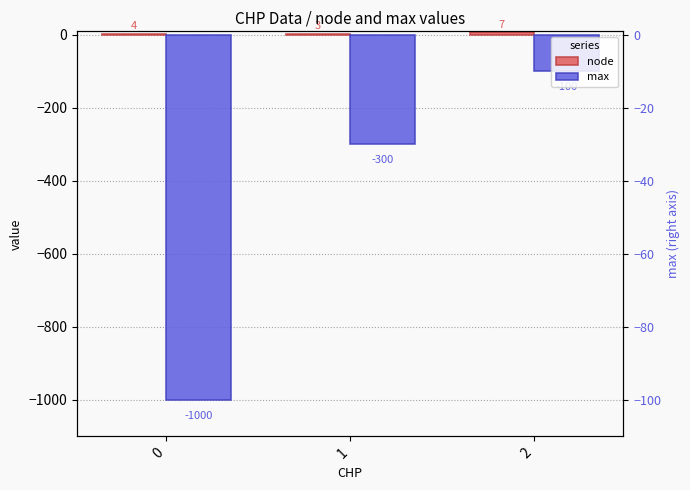

List the labels in order of node value, smallest first.

1, 0, 2